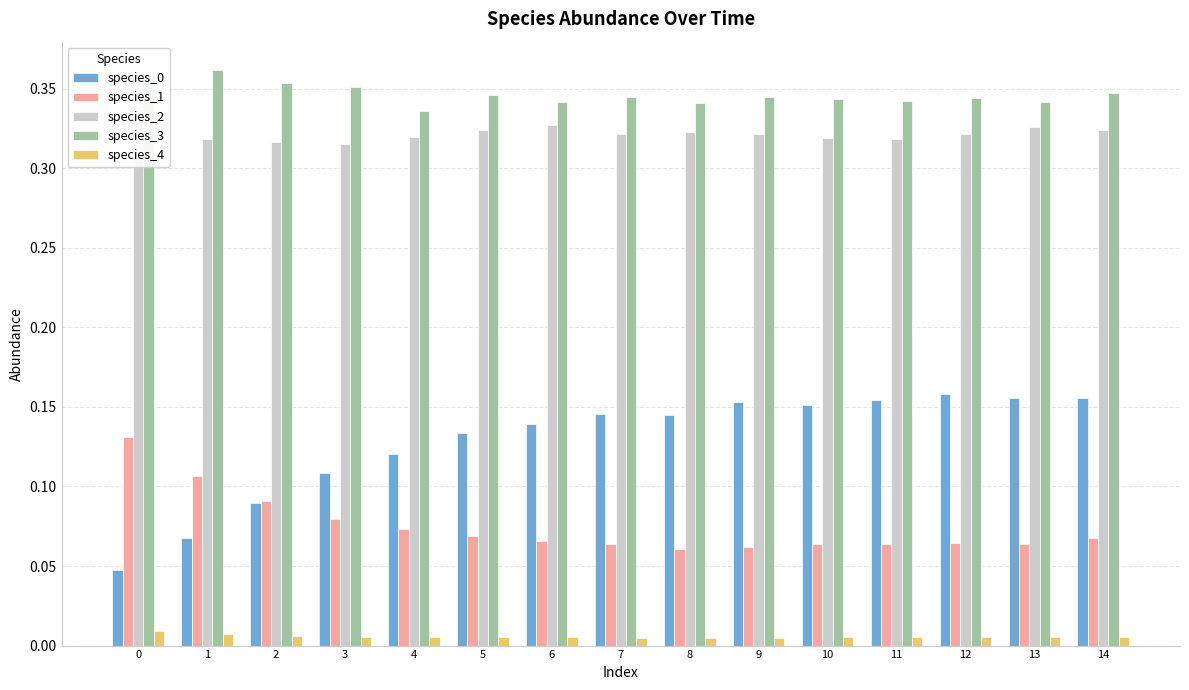

Where is species_3 nearest to the value 0?

4